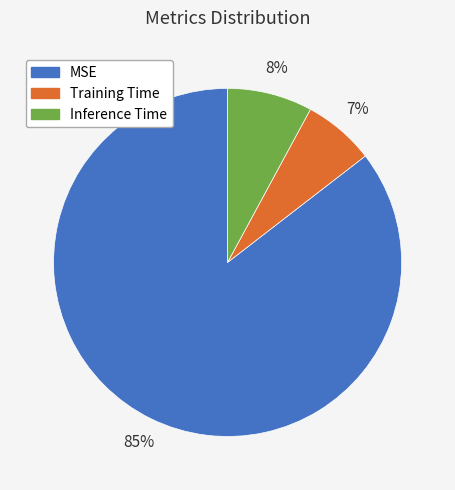

Rank the categories by value from lowest to highest.

Training Time, Inference Time, MSE